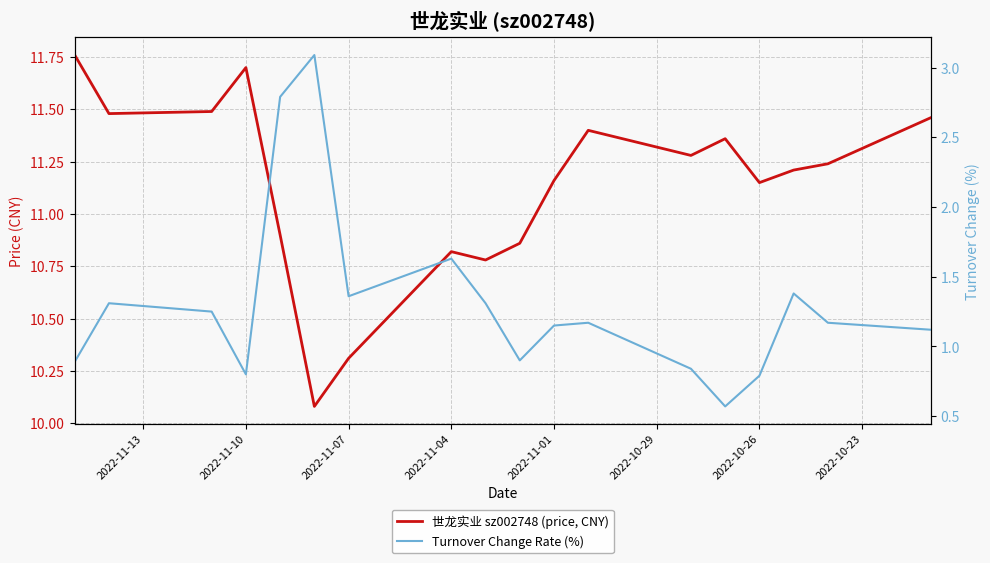

How many interior local valleys does the 世龙实业 sz002748 (price, CNY) series have?

5